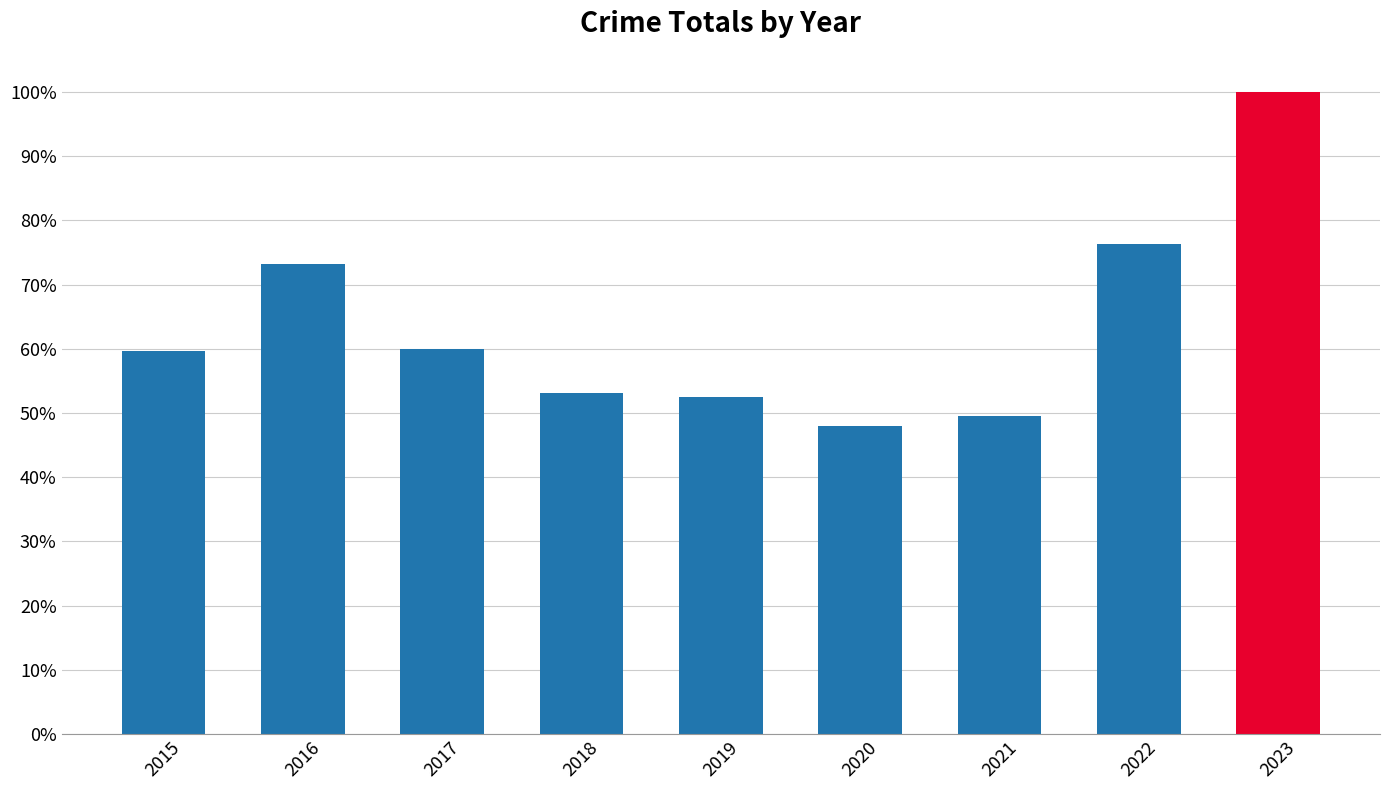

Does the chart contain any negative values?

No